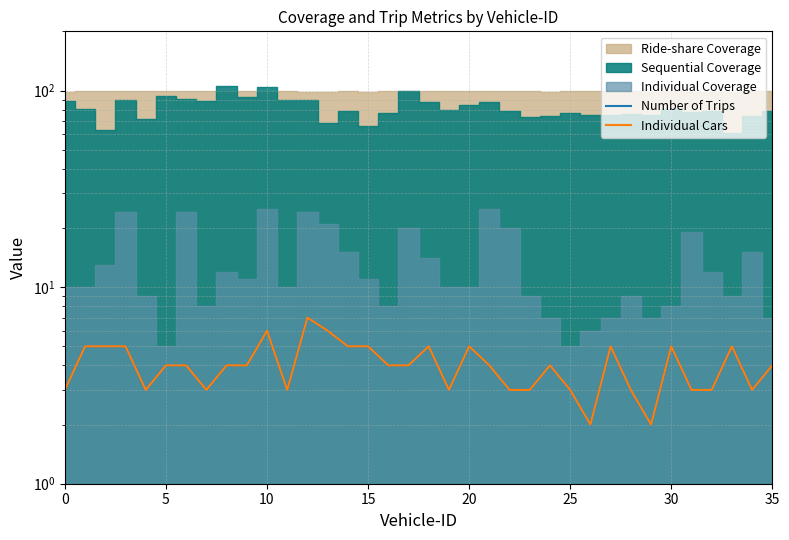

How many interior local peaks does the Individual Cars series have?

8